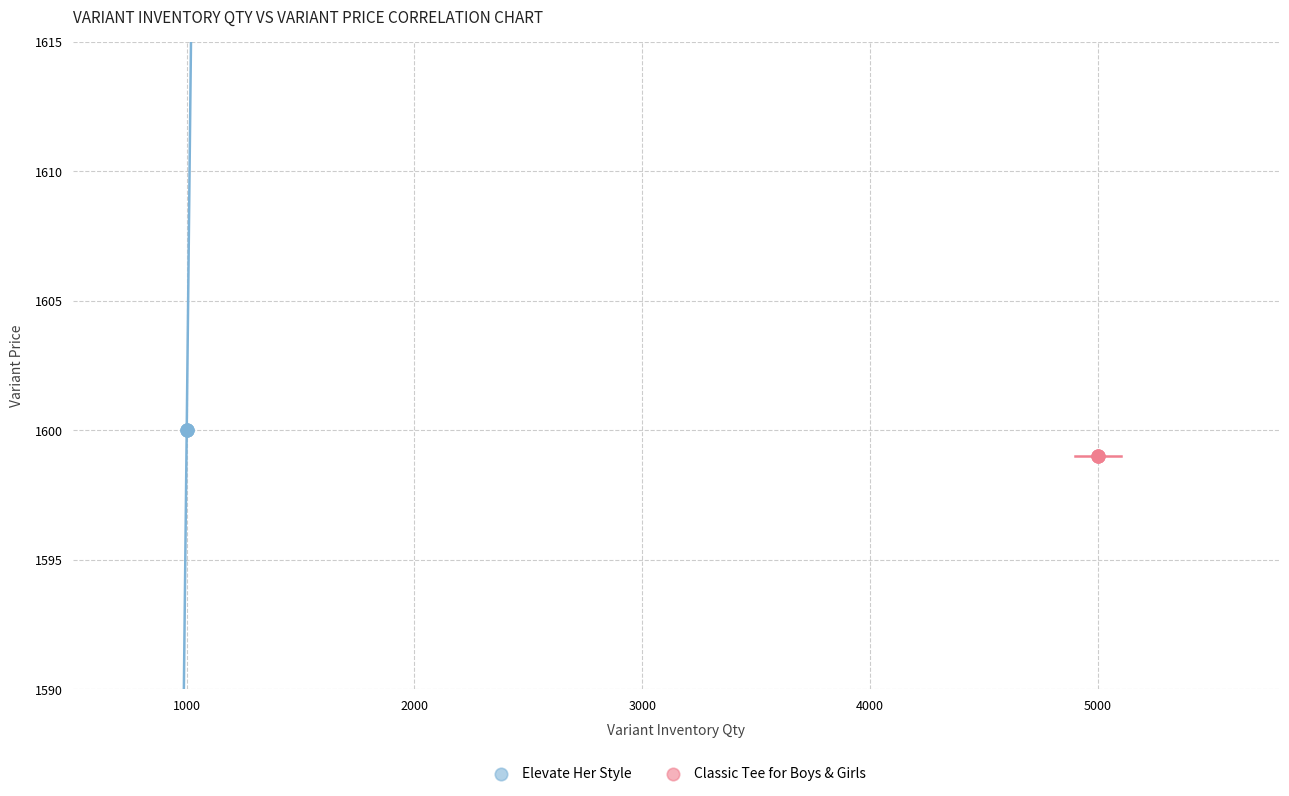

Which series contains the highest Y value?

Elevate Her Style